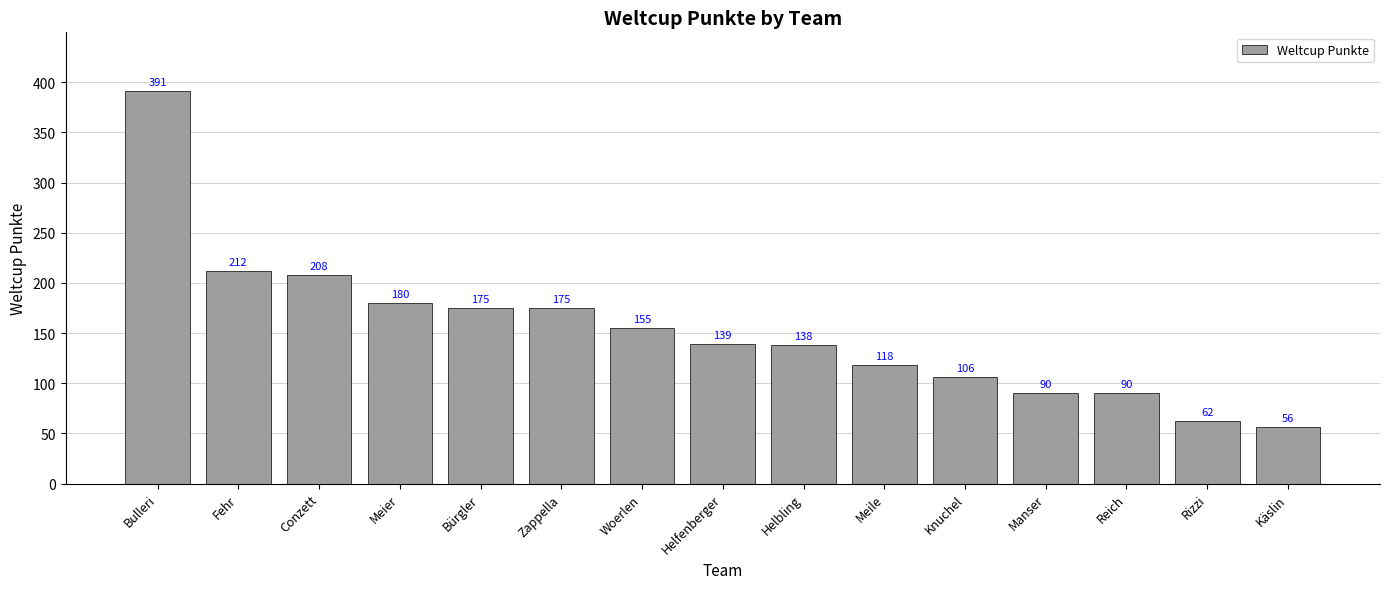

The value at Reich is 136. True or false?

False